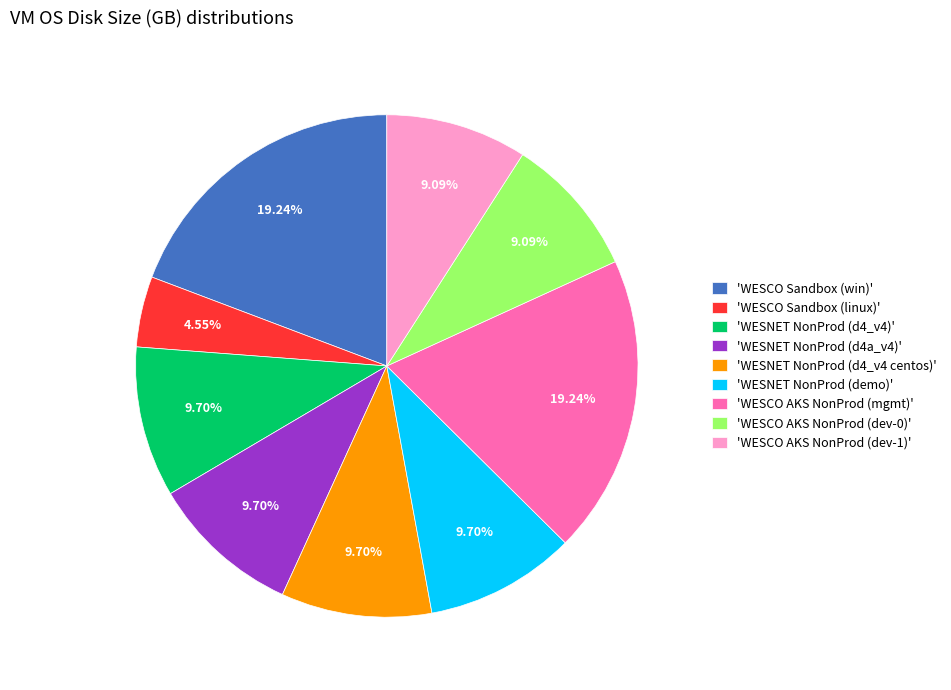

Which category has the smallest portion of the pie?

'WESCO Sandbox (linux)'